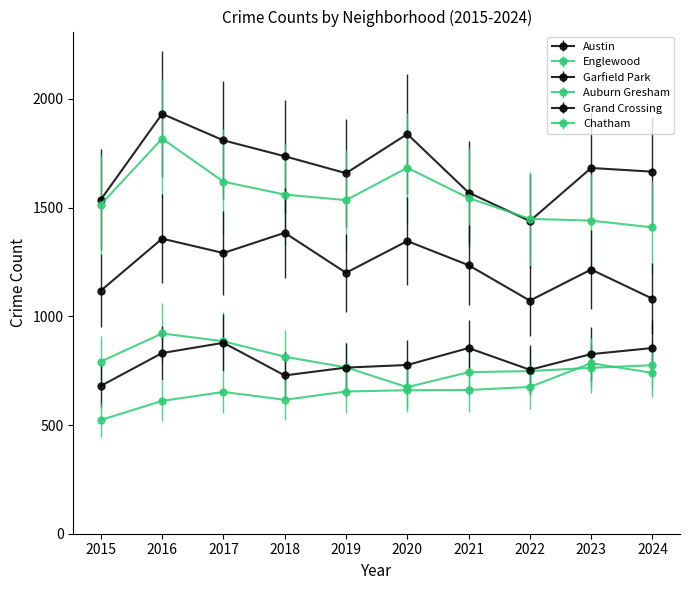

At which category does Englewood reach its first local valley?

2019